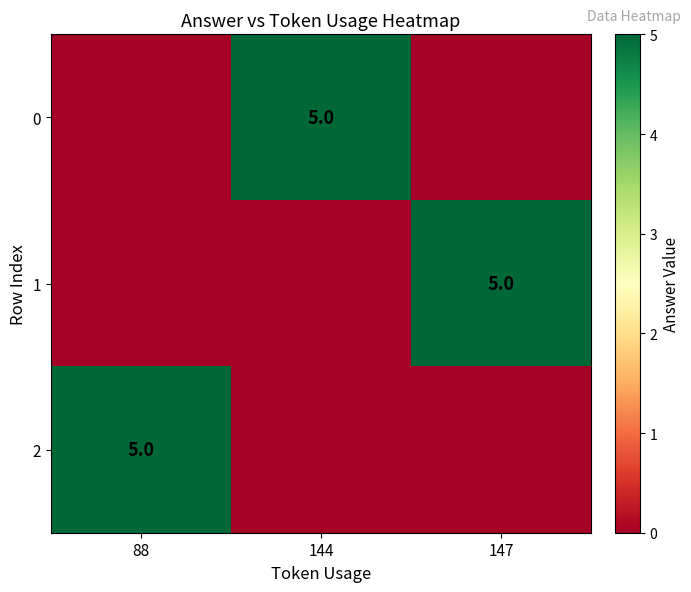

The 2 series shows 3 at 88. True or false?

False